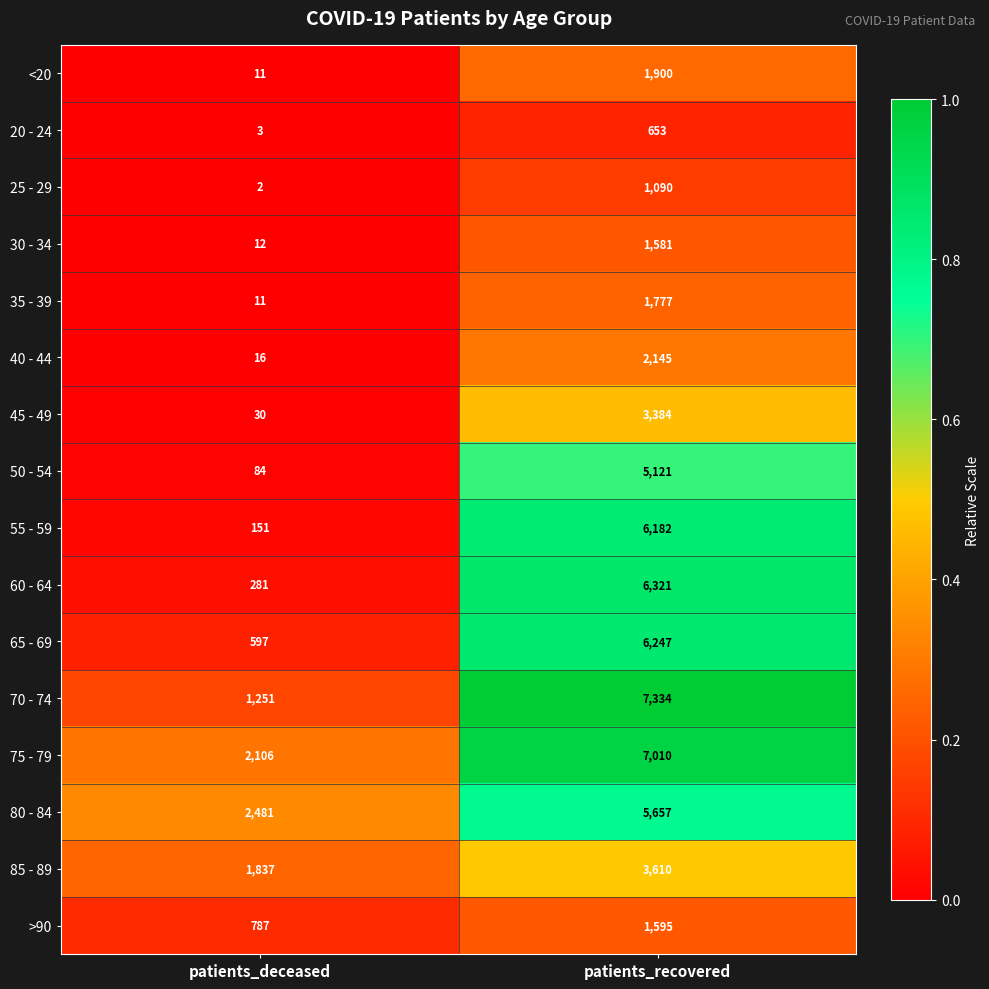

Which series has the widest spread of values?

70 - 74